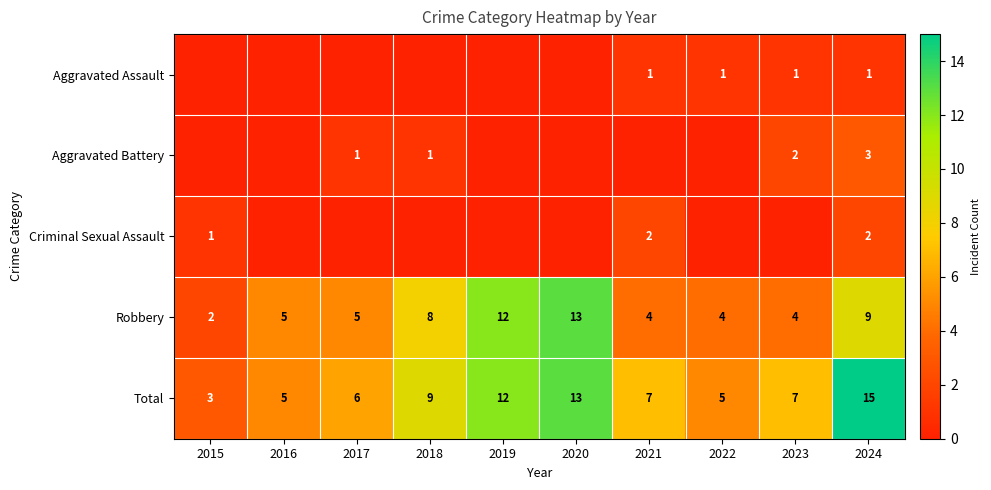

The Aggravated Battery series shows 3 at 2024. True or false?

True